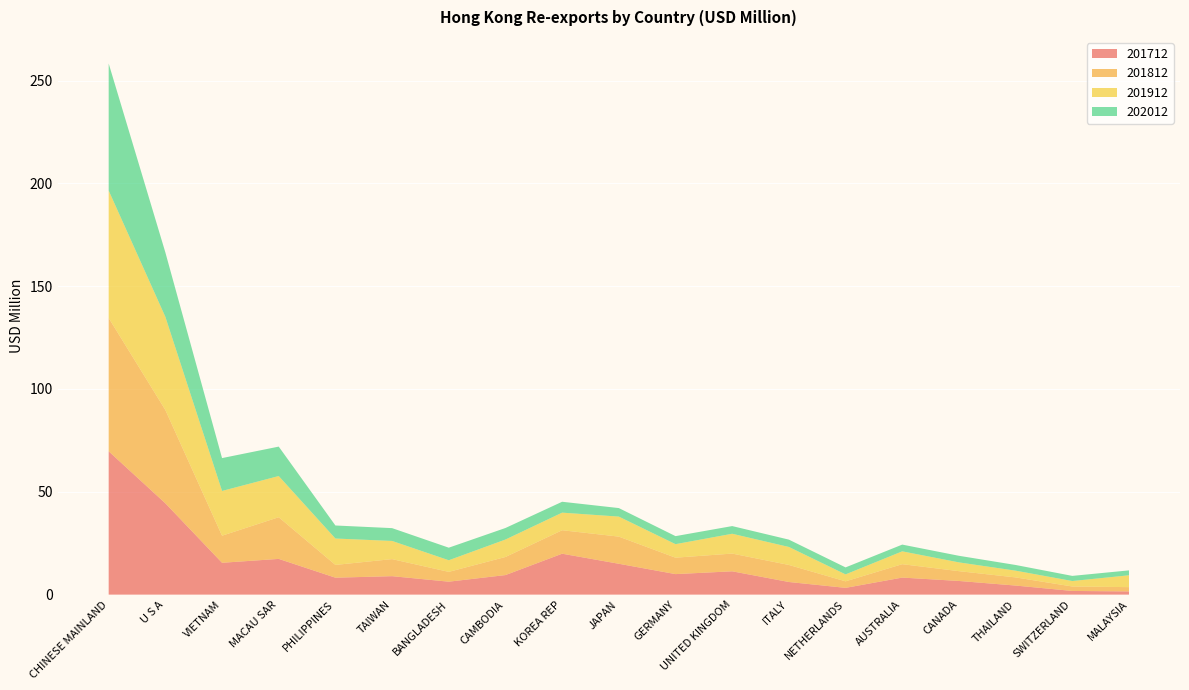

Reading right to left, list all the values displayed in this chart.

201712: 1.5	1.8	4.4	6.6	8.3	3.3	6.1	11.3	10.0	15.0	19.9	9.5	6.3	9.0	8.2	17.4	15.5	44.4	69.7
201812: 2.1	2.2	4.0	4.8	6.5	3.2	8.3	8.6	8.0	13.2	11.4	8.8	4.8	8.3	6.2	20.3	13.2	45.4	64.8
201912: 5.8	2.7	3.3	4.3	6.2	3.4	8.8	9.6	6.6	9.7	8.6	8.5	5.7	8.8	12.8	20.0	21.8	45.3	62.0
202012: 2.4	2.5	2.8	3.2	3.3	3.4	3.6	3.7	3.9	4.1	5.3	5.6	6.1	6.2	6.3	14.3	16.0	31.3	61.8